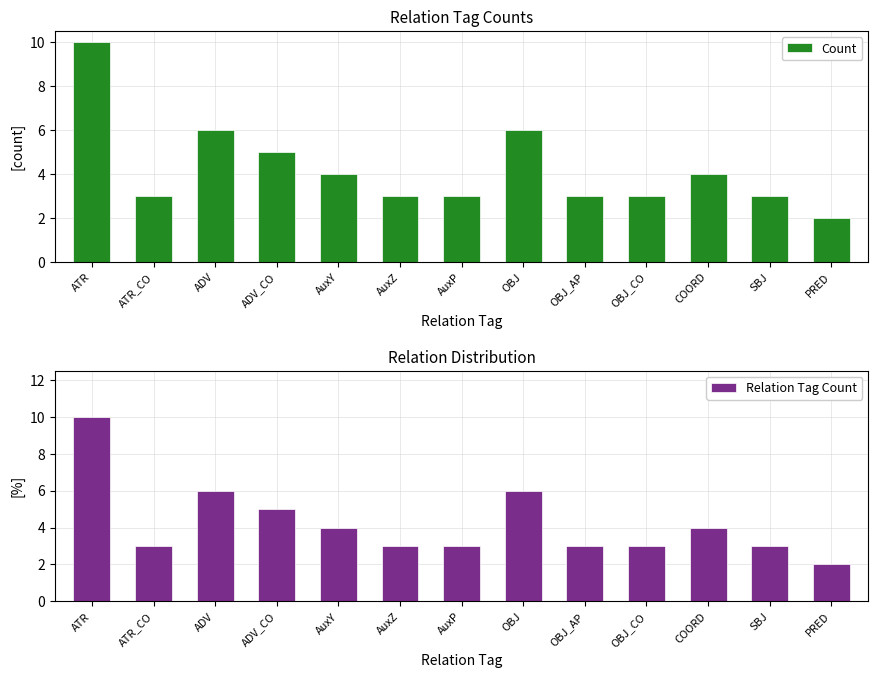

What is the average value of the Relation Tag Count series?

4